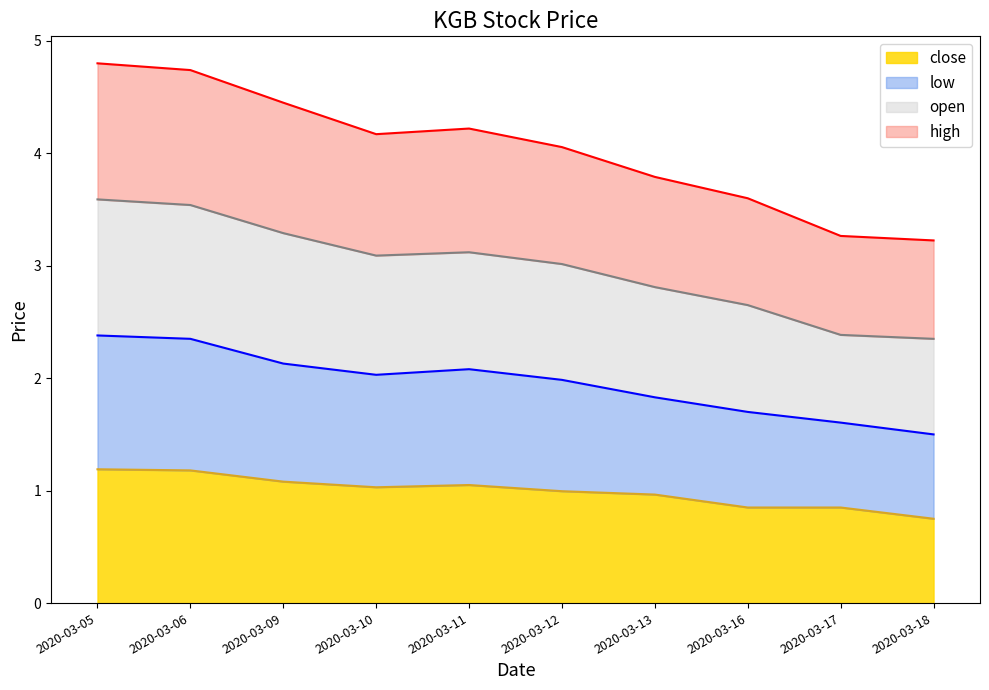

Where is the first local maximum for low?

2020-03-11